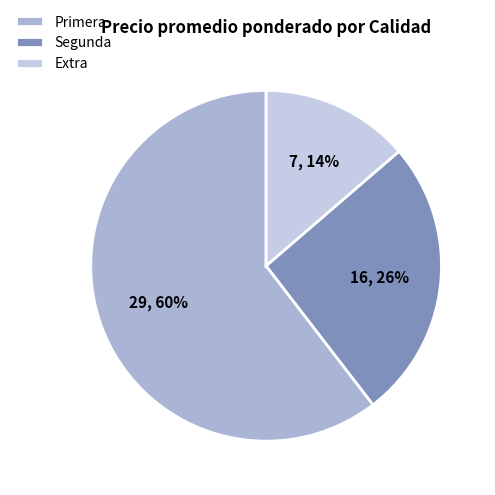

True or false: Extra accounts for 19% of the total.

False